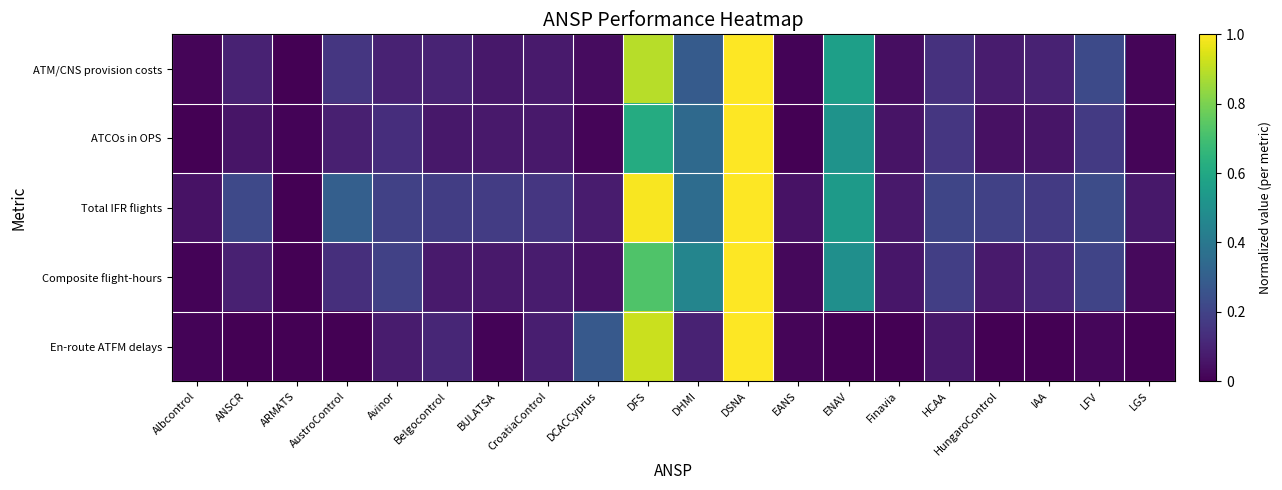

Between Finavia and LFV, which series saw the biggest shift?

ATM/CNS provision costs